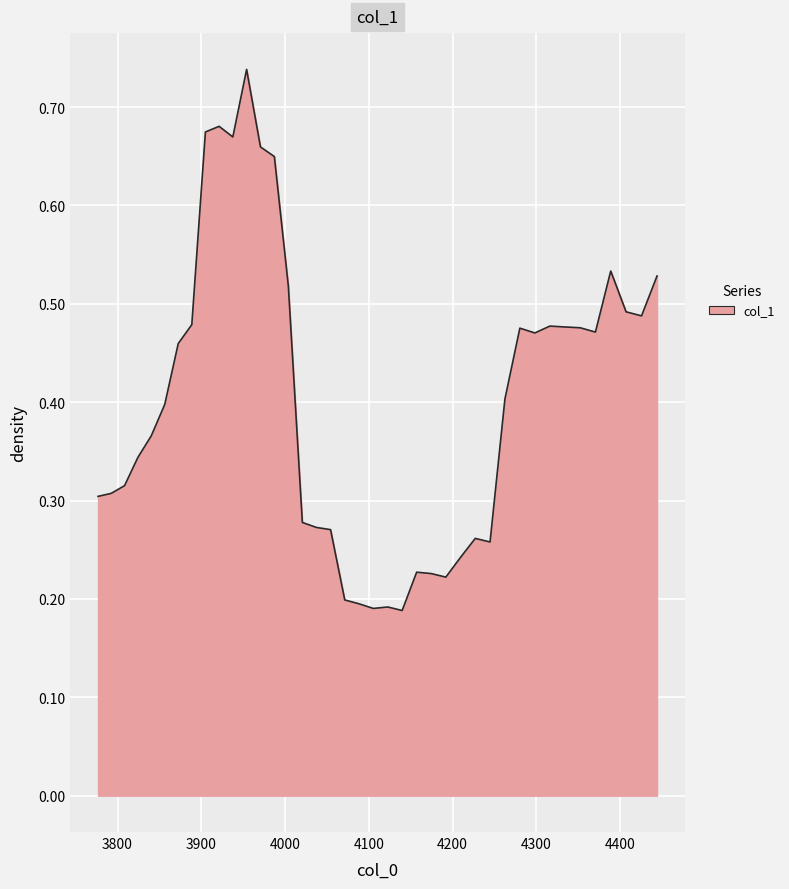

Where is the first local maximum?

3921.215711969872